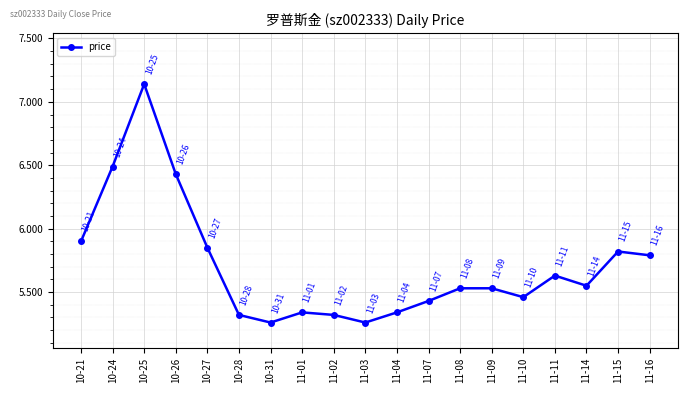

At which category does the chart reach its peak across all series?

10-25